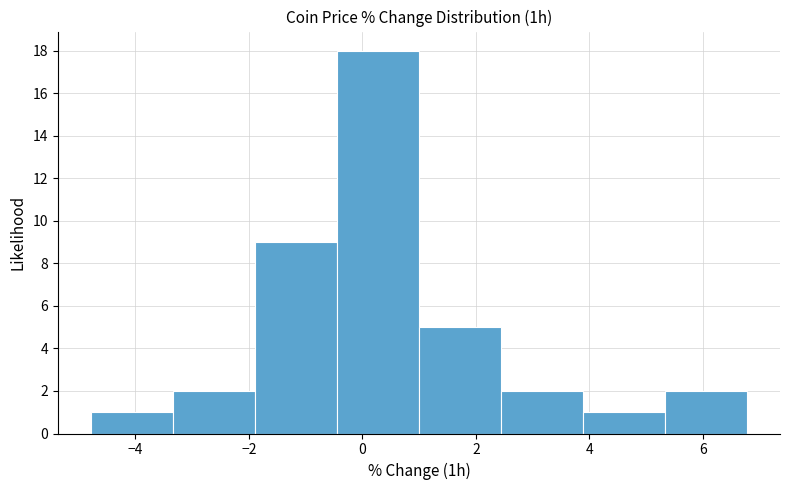

How tall is the bar that spans -4.8 to -3.4 on the x-axis? Neither the bar edges nor the heights are printed on the chart, so give them approximately, as read against the axes.

1